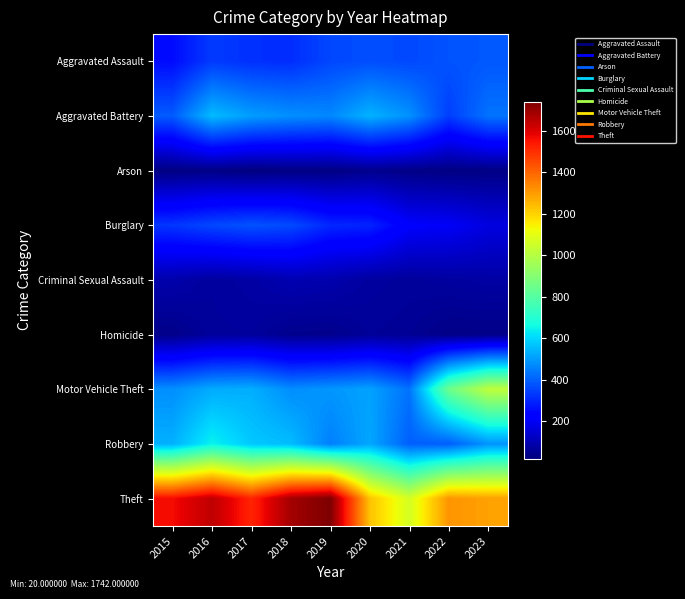

List the series in order of their peak value, lowest first.

Arson, Homicide, Criminal Sexual Assault, Burglary, Aggravated Assault, Aggravated Battery, Robbery, Motor Vehicle Theft, Theft